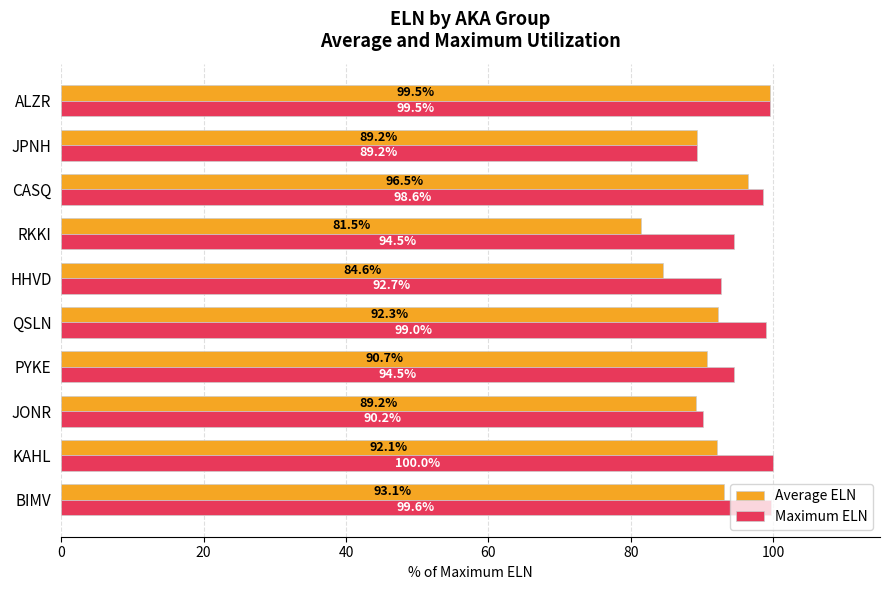

True or false: Average ELN has a value of 60.3 at ALZR.

False